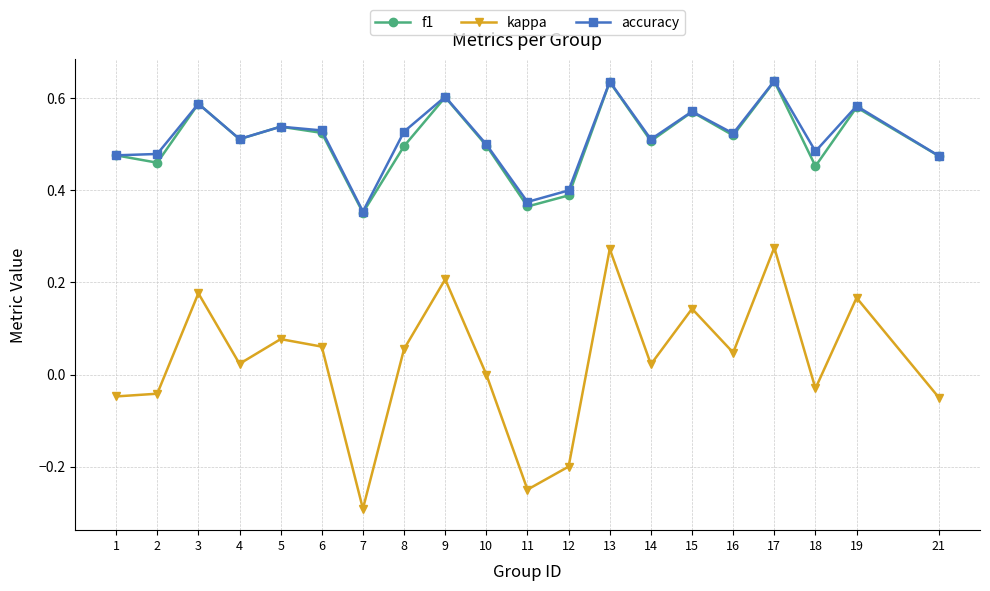

Does the chart display data point markers on the line(s)?

Yes